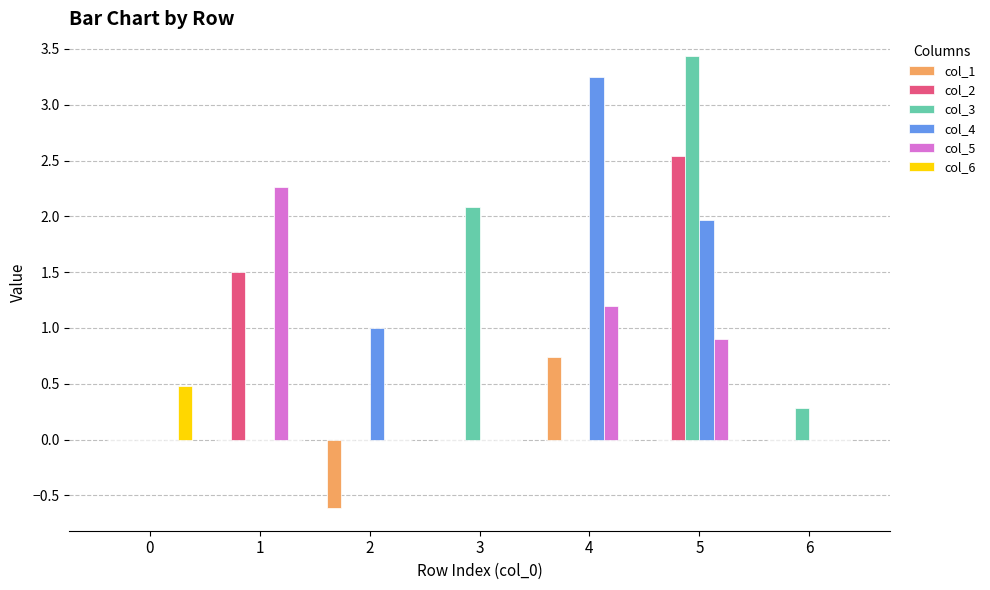

At which category does the chart reach its peak across all series?

5